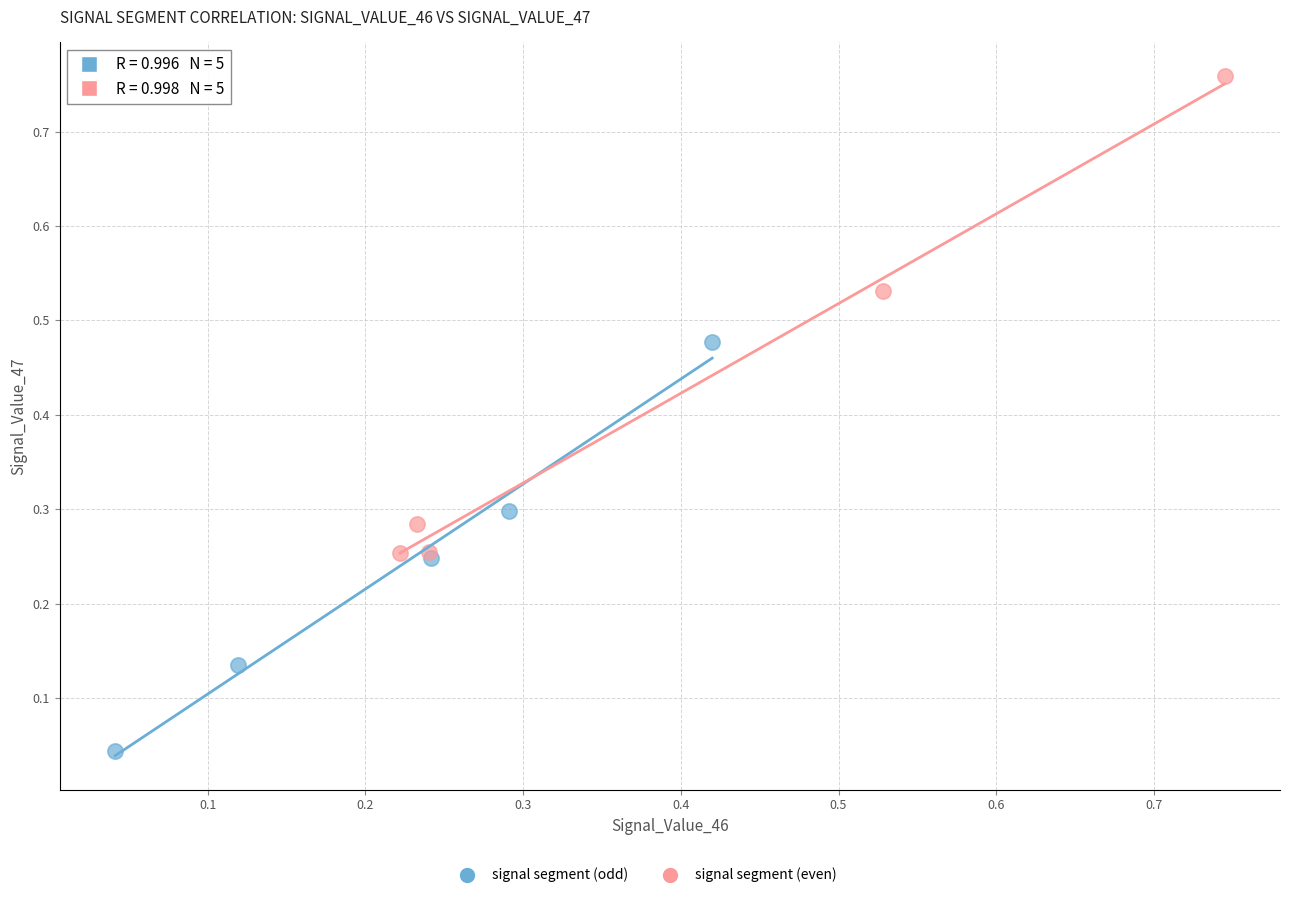

Which series has the largest Y range (max minus min)?

signal segment (even)